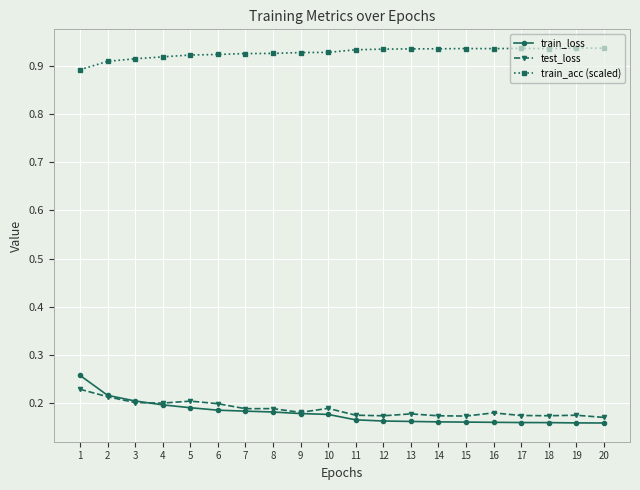

What is the spread (max minus min) of values at 16?

0.8